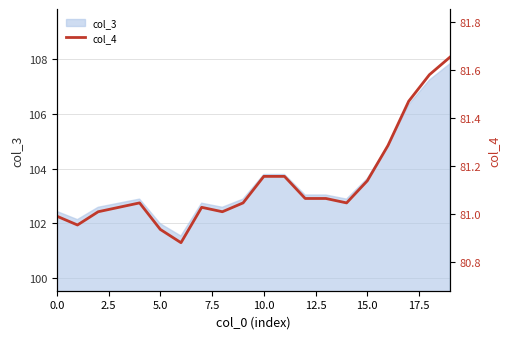

What is the maximum value for col_3?

107.8